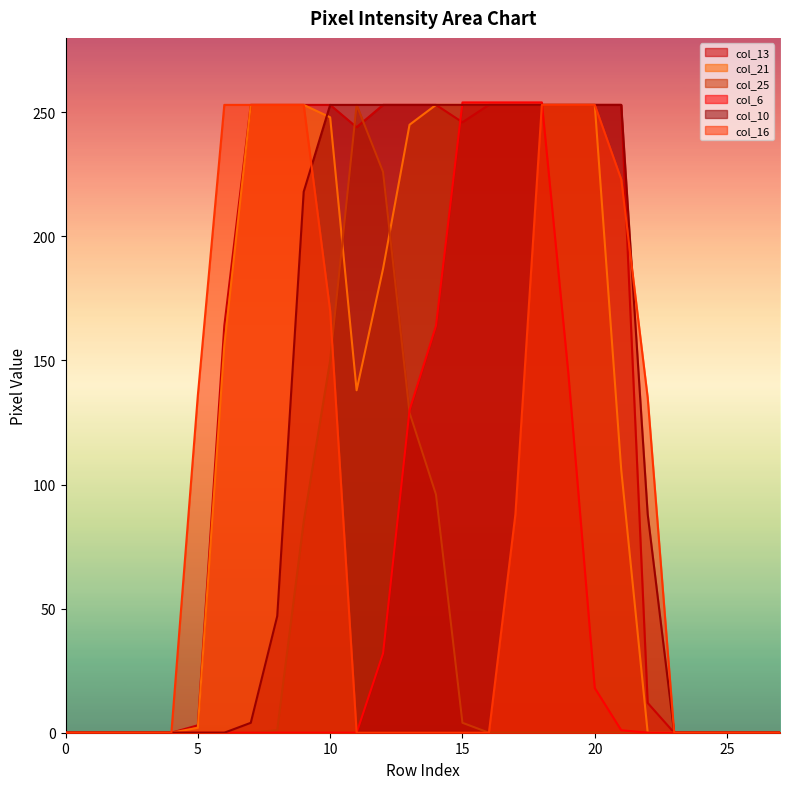

What is the difference between the maximum and minimum values in the col_21 series?

253